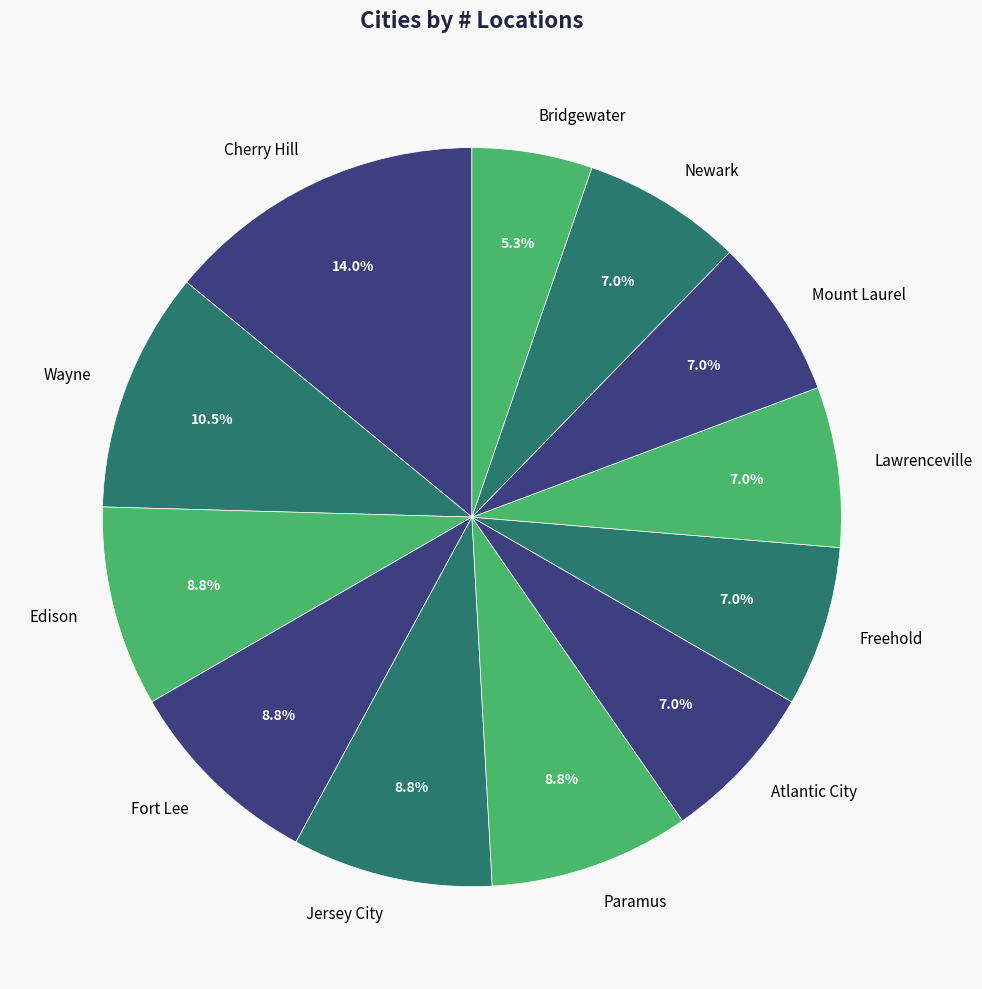

Is there a majority slice in this chart?

No